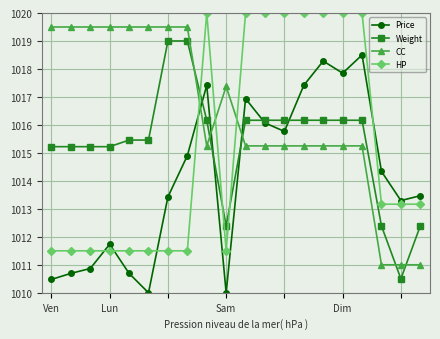

Which series ends up on top after the final intersection of CC and HP?

HP